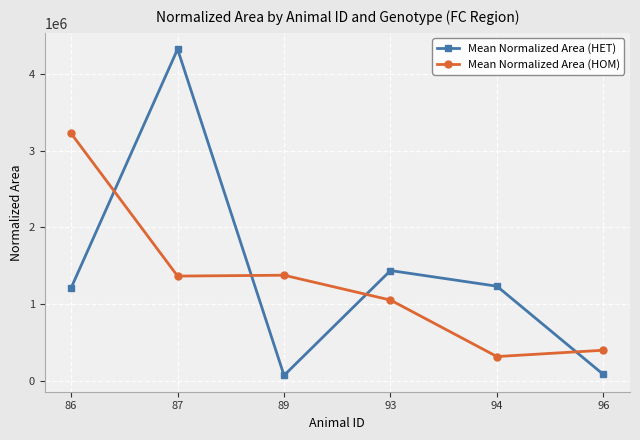

At how many categories does at least one series exceed 2436430?

2